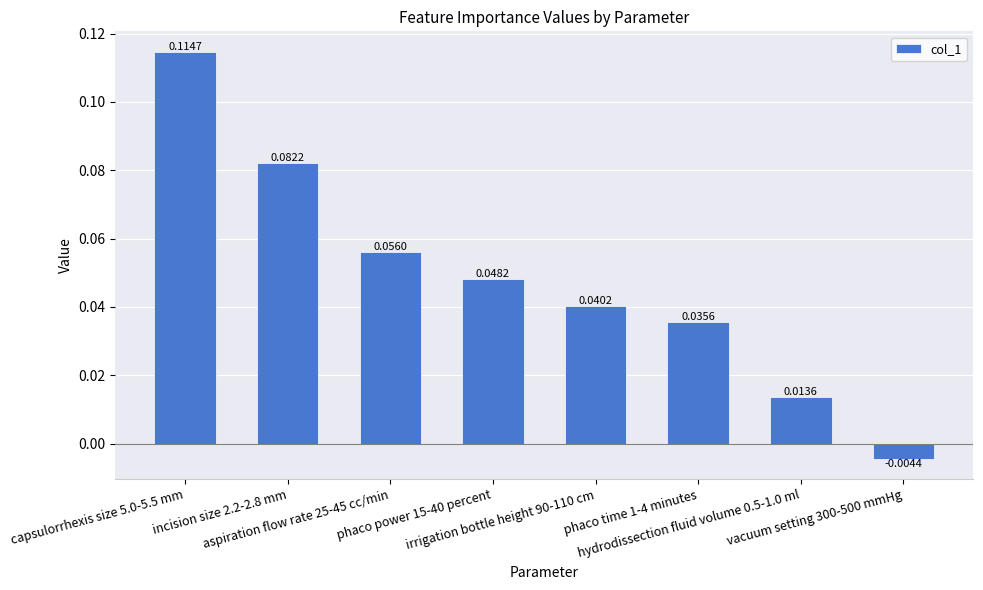

Rank the categories by value from highest to lowest.

capsulorrhexis size 5.0-5.5 mm, incision size 2.2-2.8 mm, aspiration flow rate 25-45 cc/min, phaco power 15-40 percent, irrigation bottle height 90-110 cm, phaco time 1-4 minutes, hydrodissection fluid volume 0.5-1.0 ml, vacuum setting 300-500 mmHg